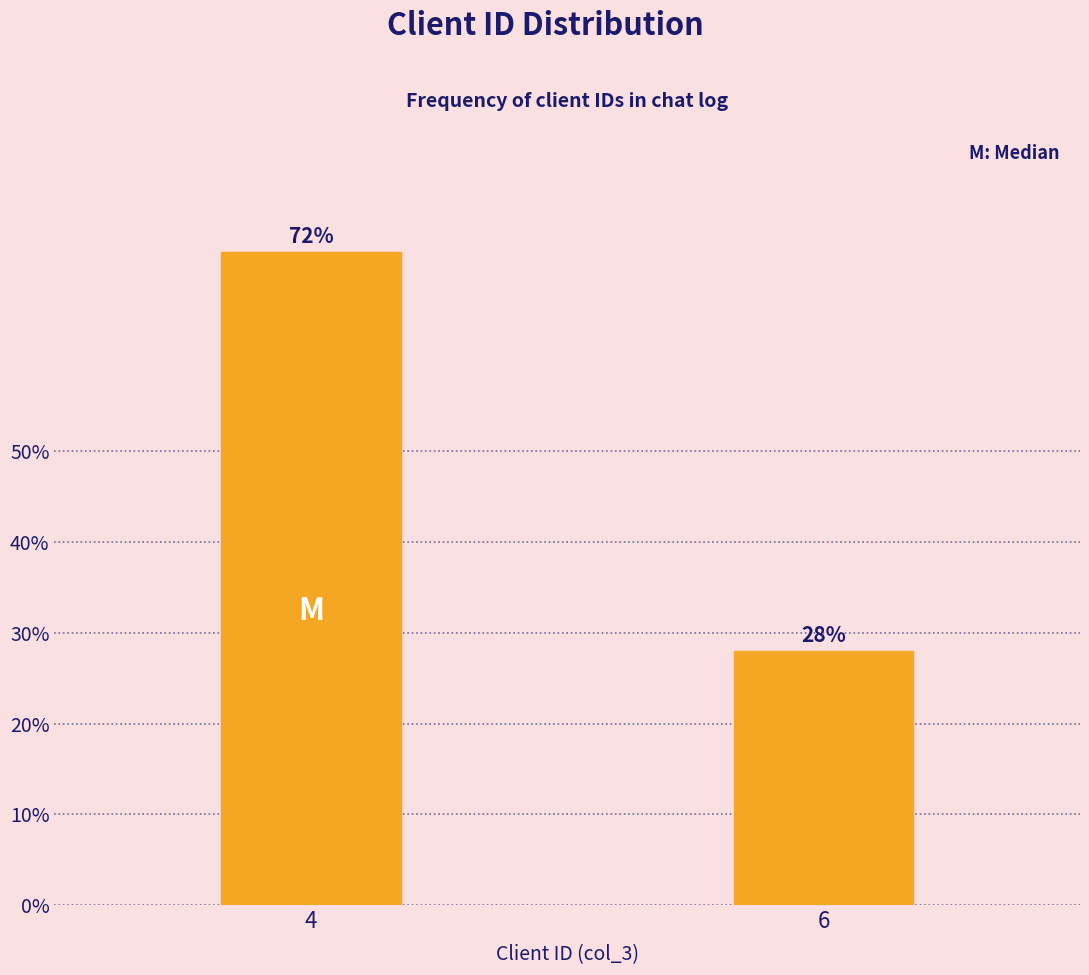

Reading right to left, what are all the values shown in this chart?

6=28.0	4=72.0